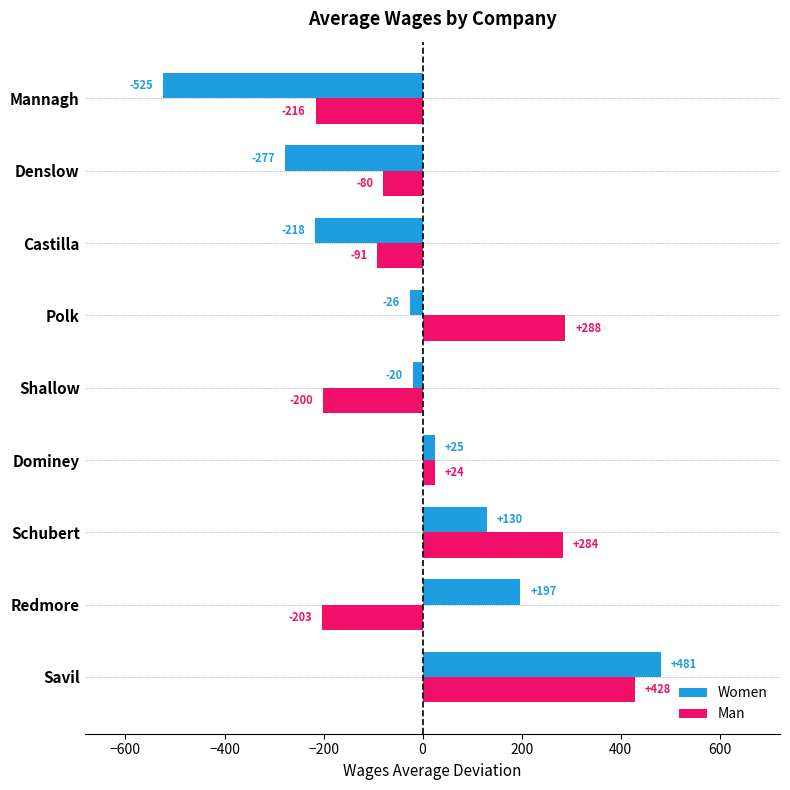

The Women series shows -19.8 at Shallow. True or false?

True